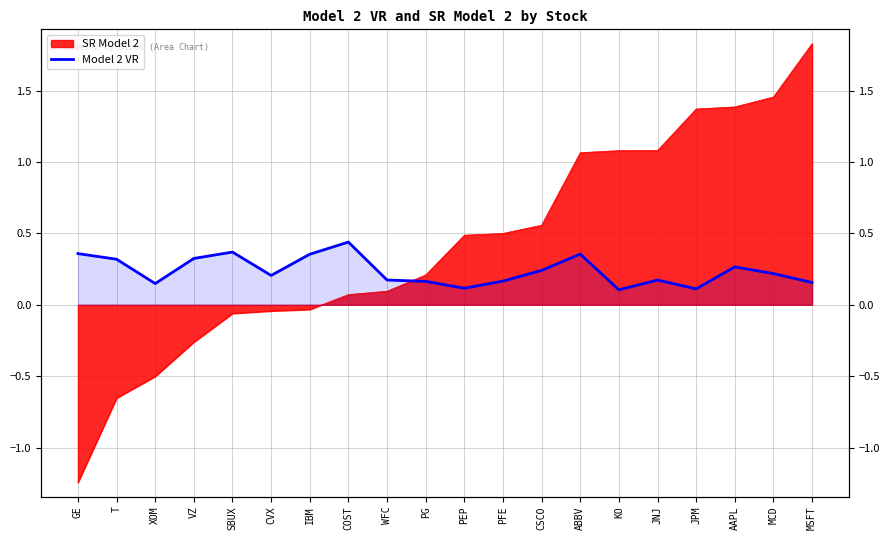

How many lines are shown in the chart?

1